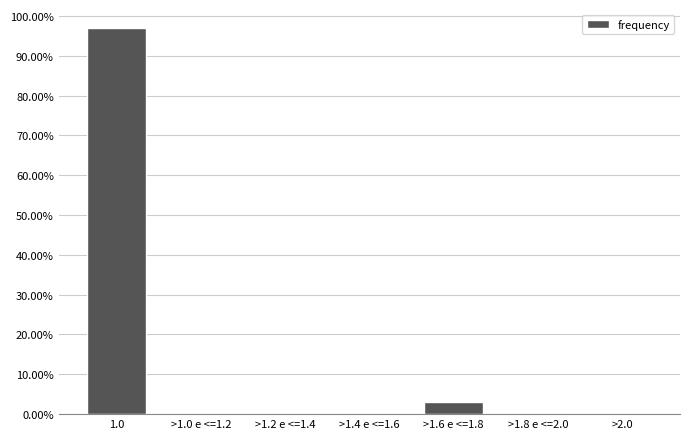

Reading left to right, what are all the values shown in this chart?

1.0=96.9	>1.0 e <=1.2=0.0	>1.2 e <=1.4=0.0	>1.4 e <=1.6=0.0	>1.6 e <=1.8=3.1	>1.8 e <=2.0=0.0	>2.0=0.0